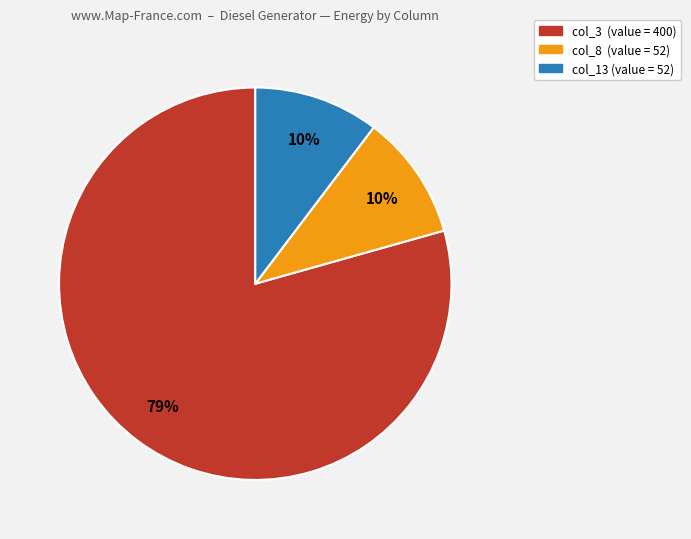

To the nearest percent, what is the average slice percentage?

33%